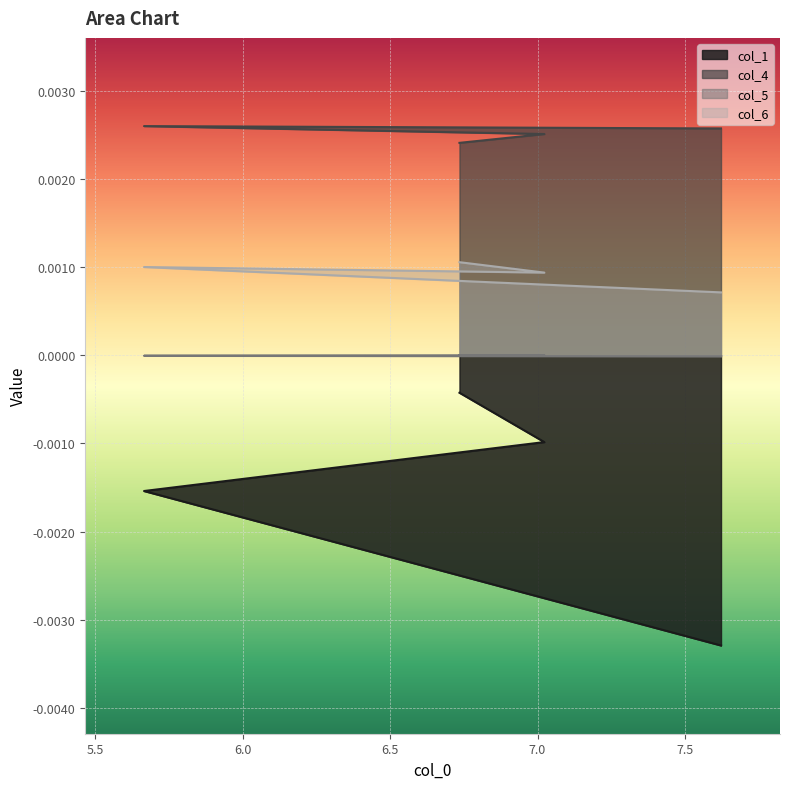

The value of col_6 at 5.0 is 0.0. True or false?

False